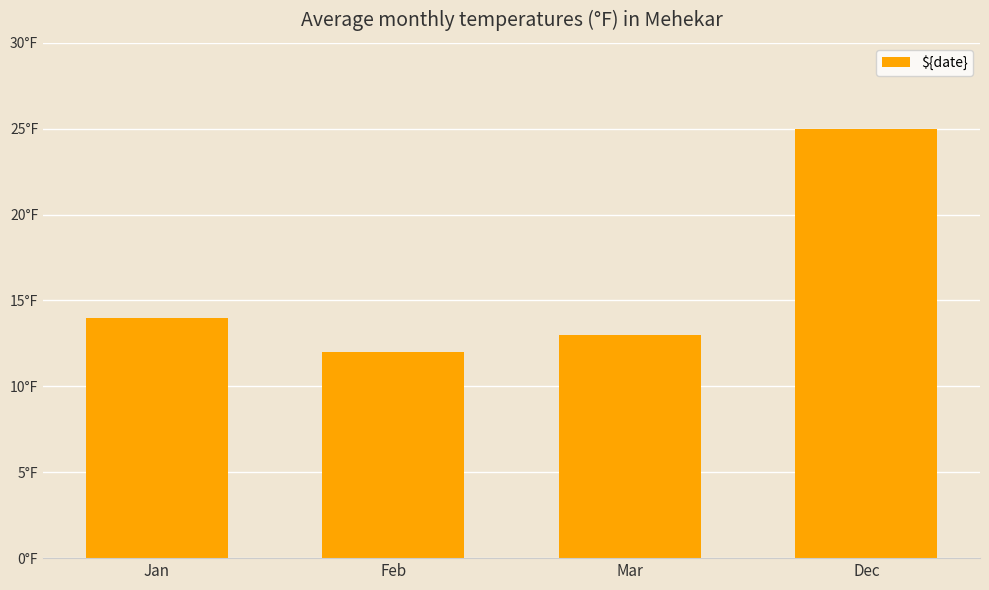

List the labels in order of value, smallest first.

Feb, Mar, Jan, Dec